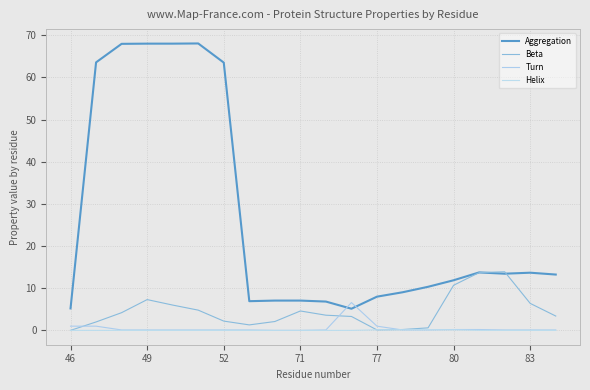

In Aggregation, how many points are lower than both neighbors (excluding endpoints)?

3